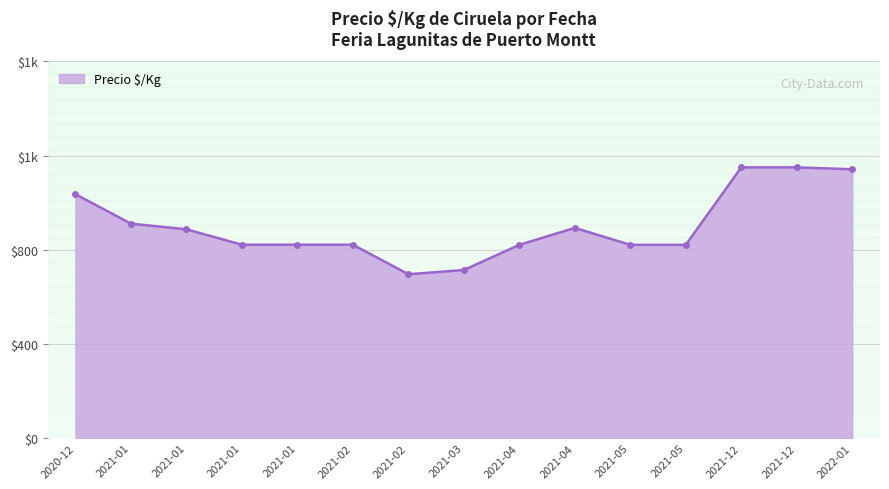

Does the chart have visible grid lines?

Yes